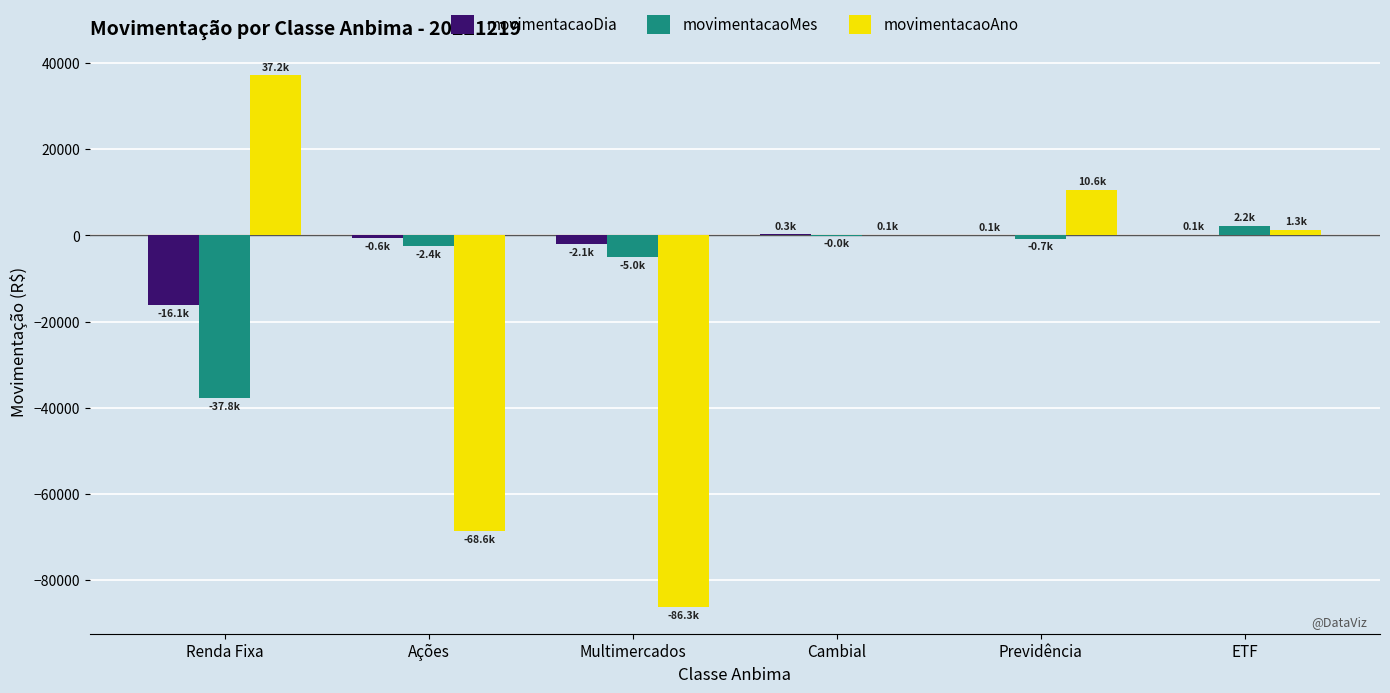

Count the number of data series in this chart.

3